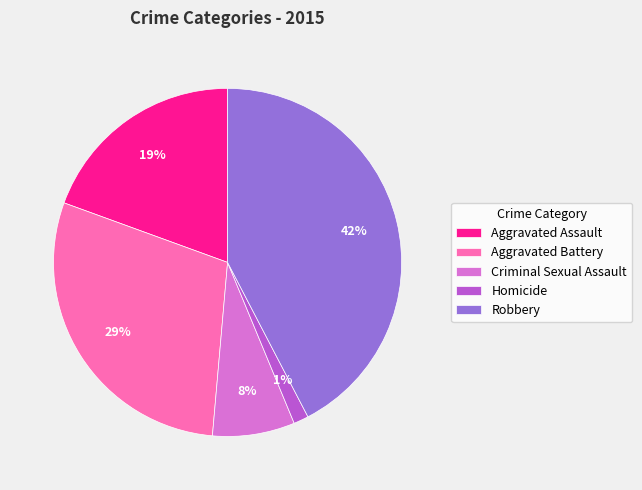

Is there any slice that represents more than half of the pie?

No